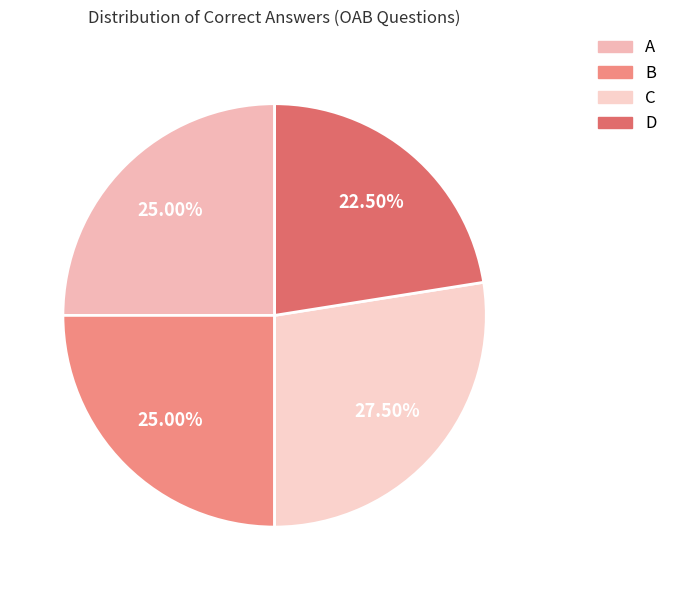

To the nearest percent, what portion does D represent?

22%